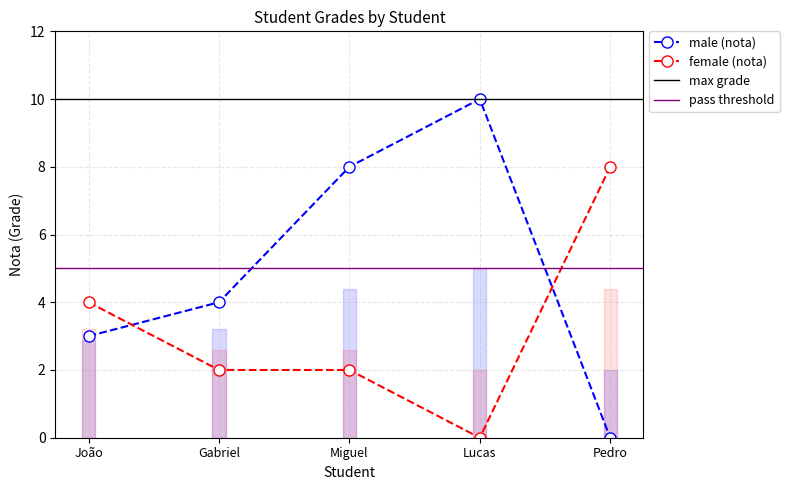

Rank the series by their maximum value, from highest to lowest.

male_nota, female_nota